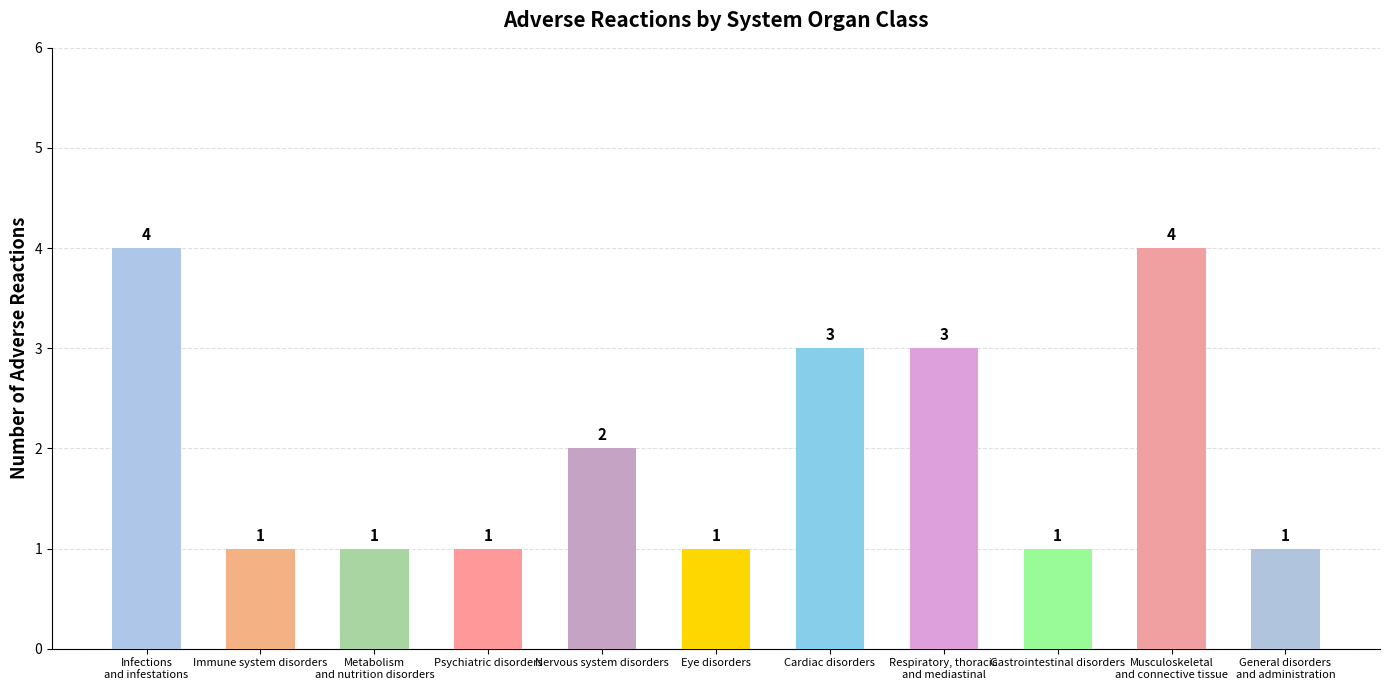

What is the minimum value shown in the chart?

1